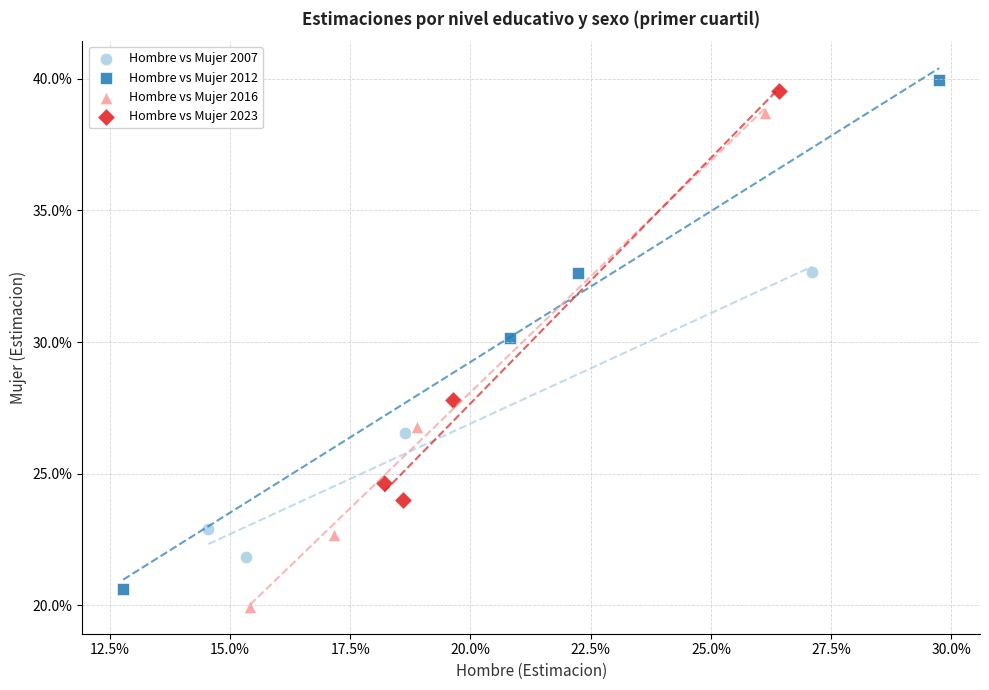

What are all the series names shown in the legend?

Hombre vs Mujer 2007, Hombre vs Mujer 2012, Hombre vs Mujer 2016, Hombre vs Mujer 2023